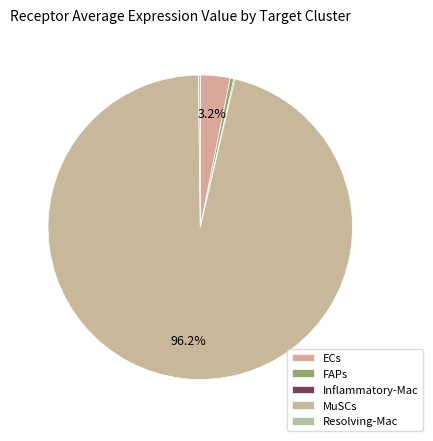

Is the sum of Inflammatory-Mac and FAPs greater than half?

No